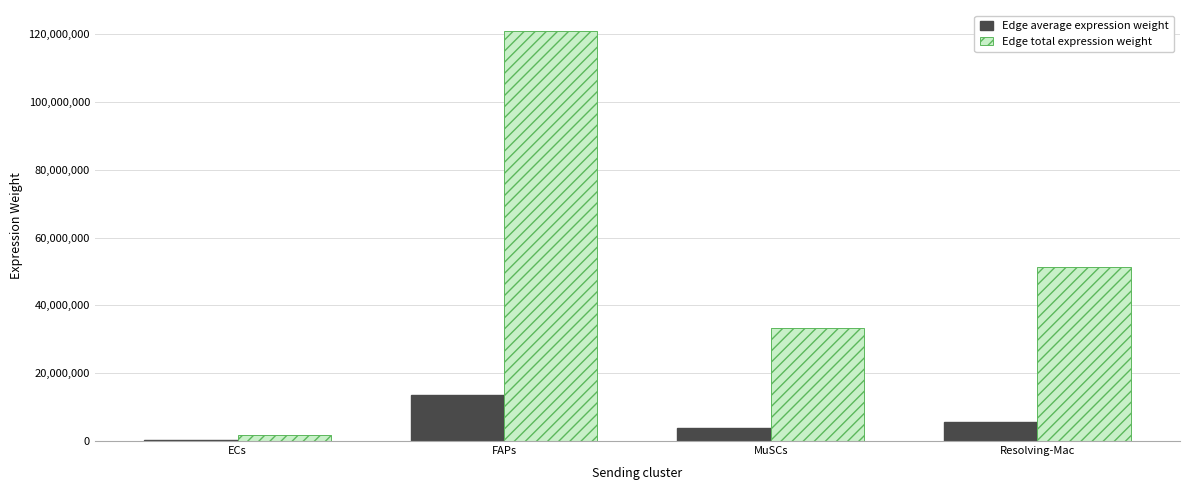

Where is Edge total expression weight nearest to the value 61420466?

Resolving-Mac